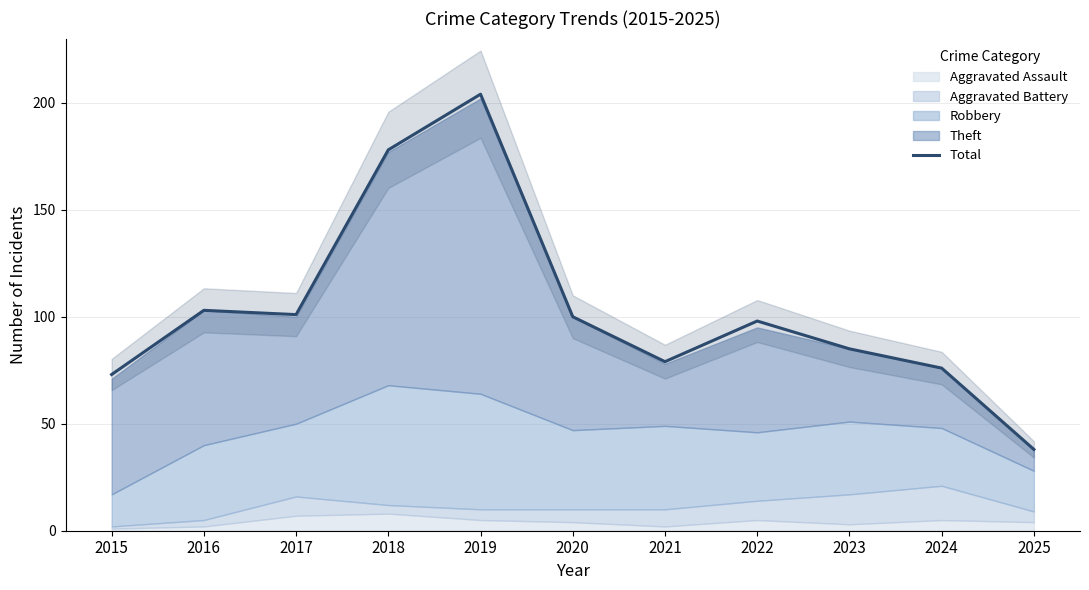

At which category does the data reach its first local valley?

2017